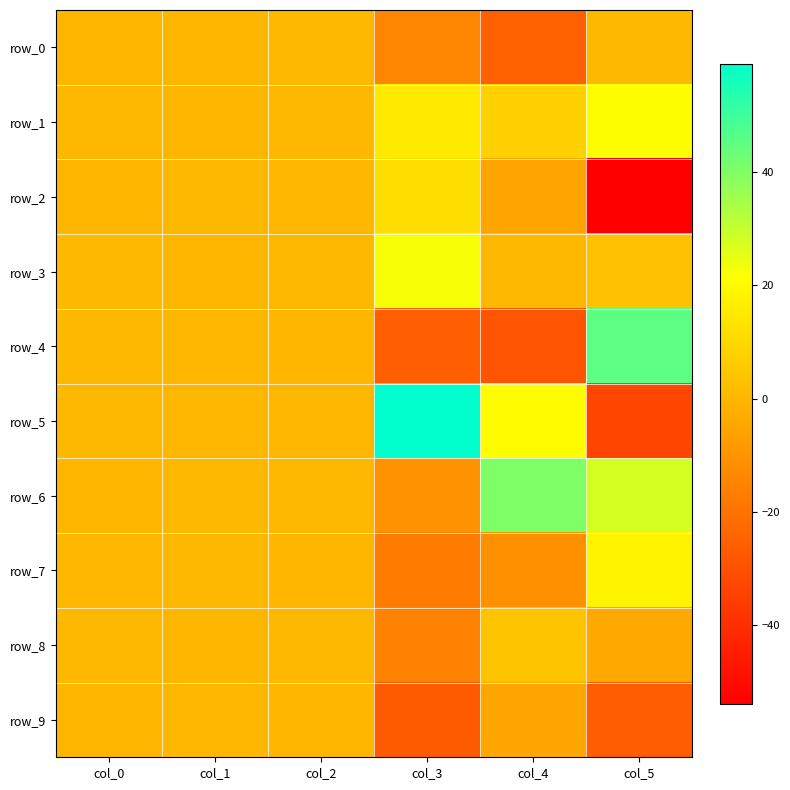

Read the row_2 value at col_5.

-54.0